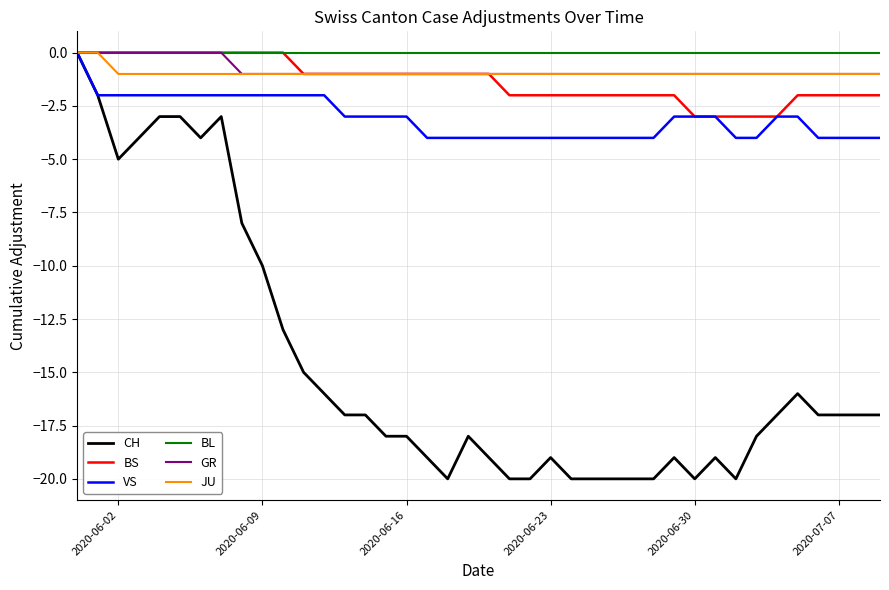

What is the minimum value shown in the chart?

-20